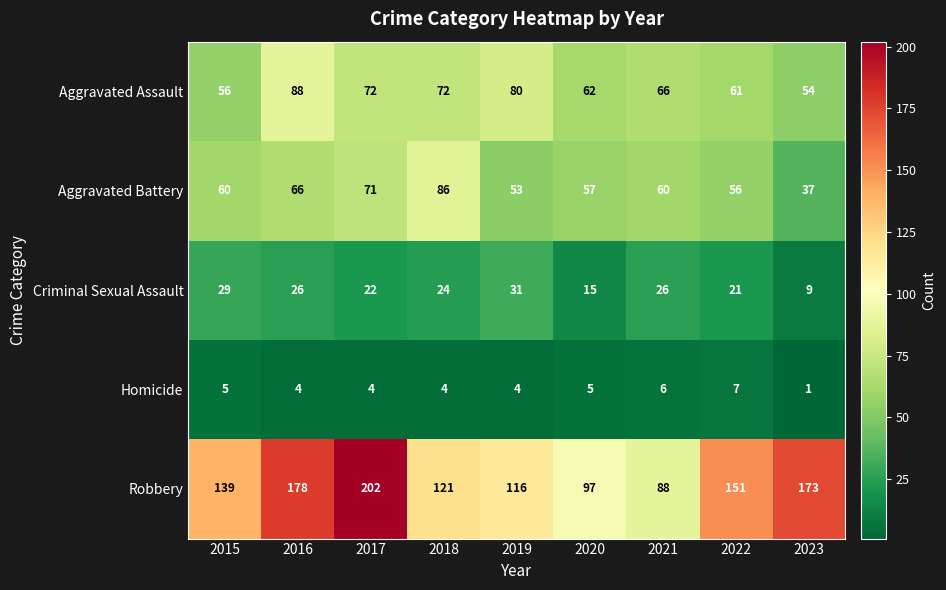

At which label does Criminal Sexual Assault reach its peak?

2019